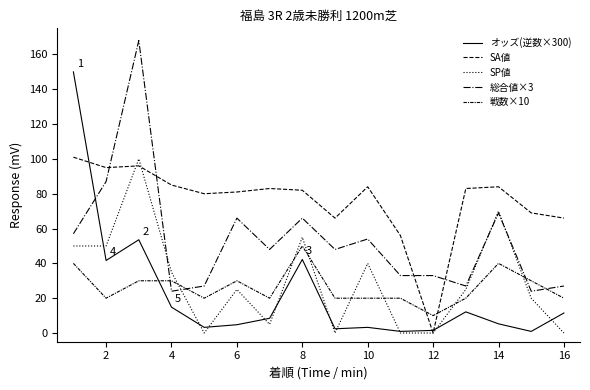

Does the chart have visible grid lines?

No